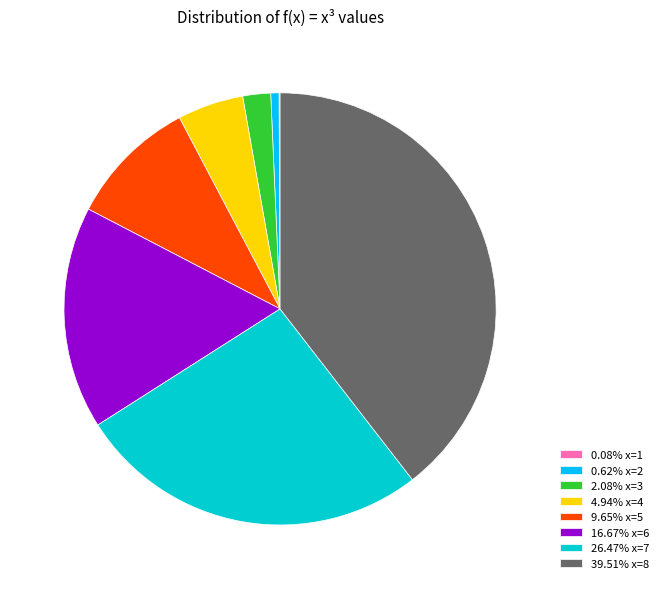

What is the ratio of the value at 2.08% x=3 to the value at 0.62% x=2?

3.4